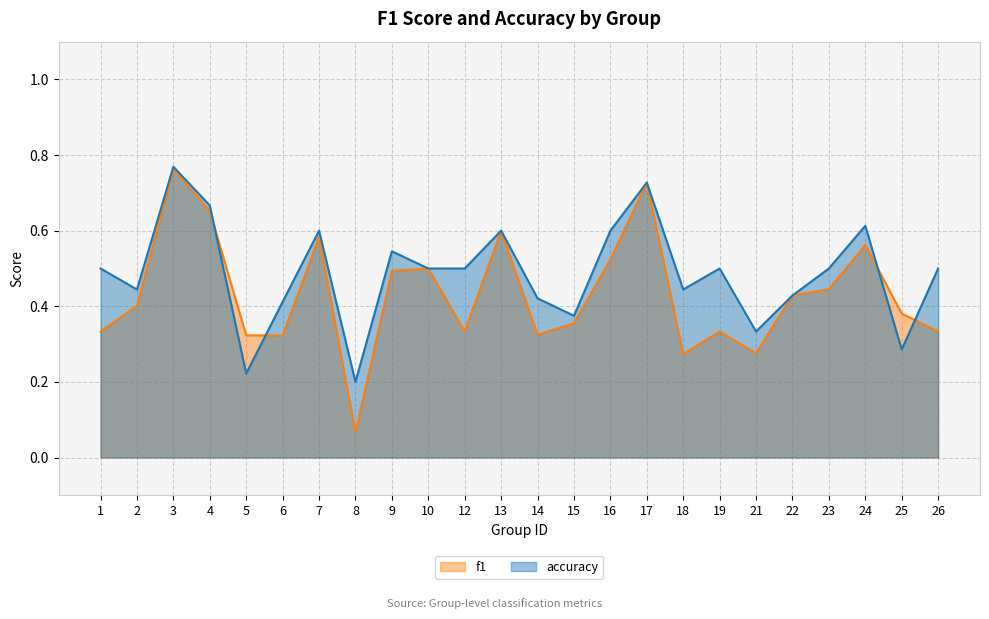

Which category has the lowest value in the f1 series?

8